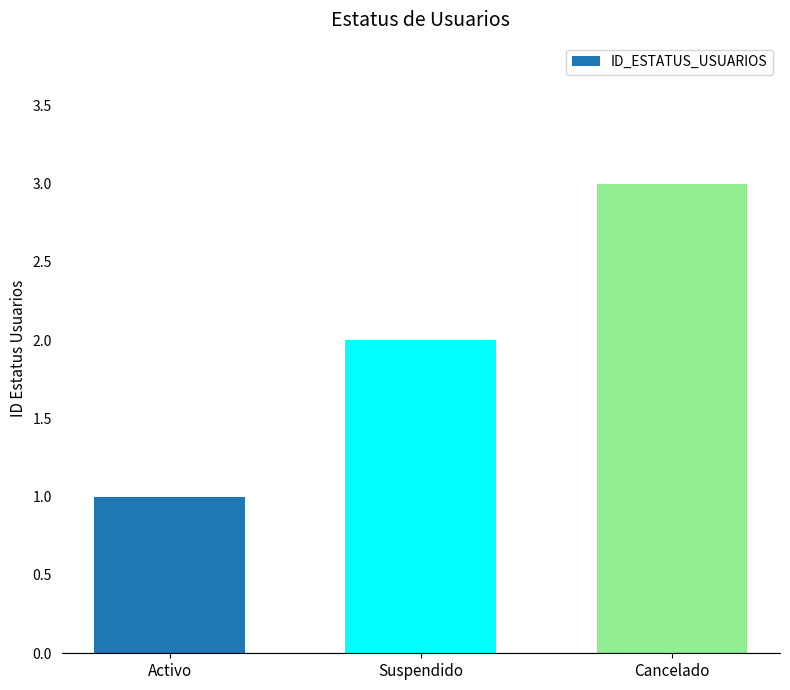

How many categories are shown in the chart?

3